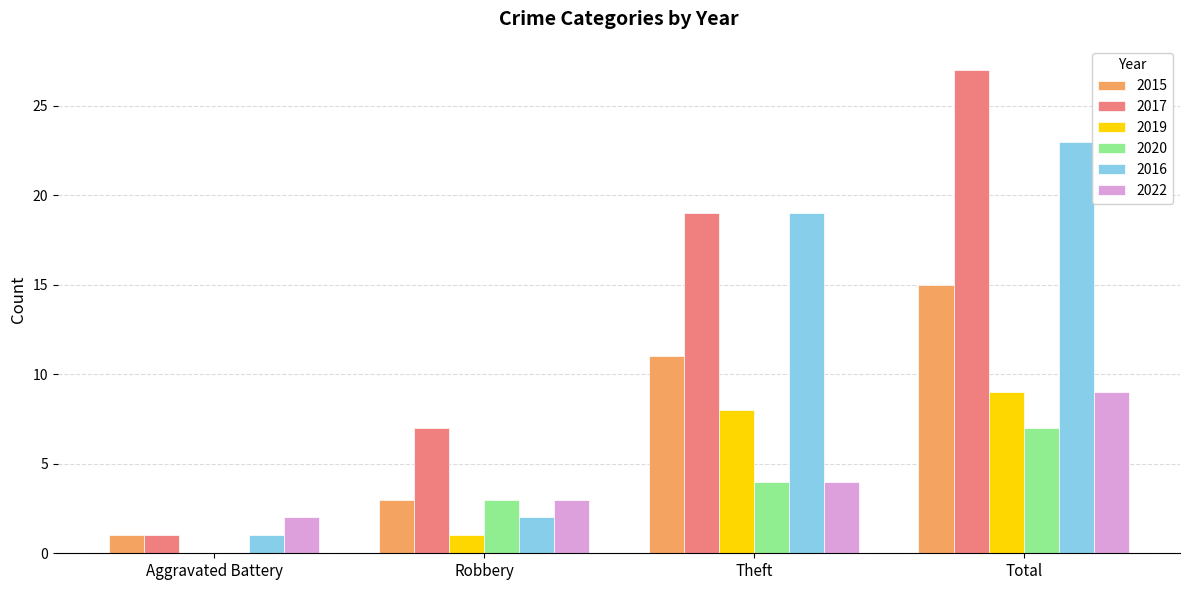

Count the 2020 values in the range 3 to 7.

3